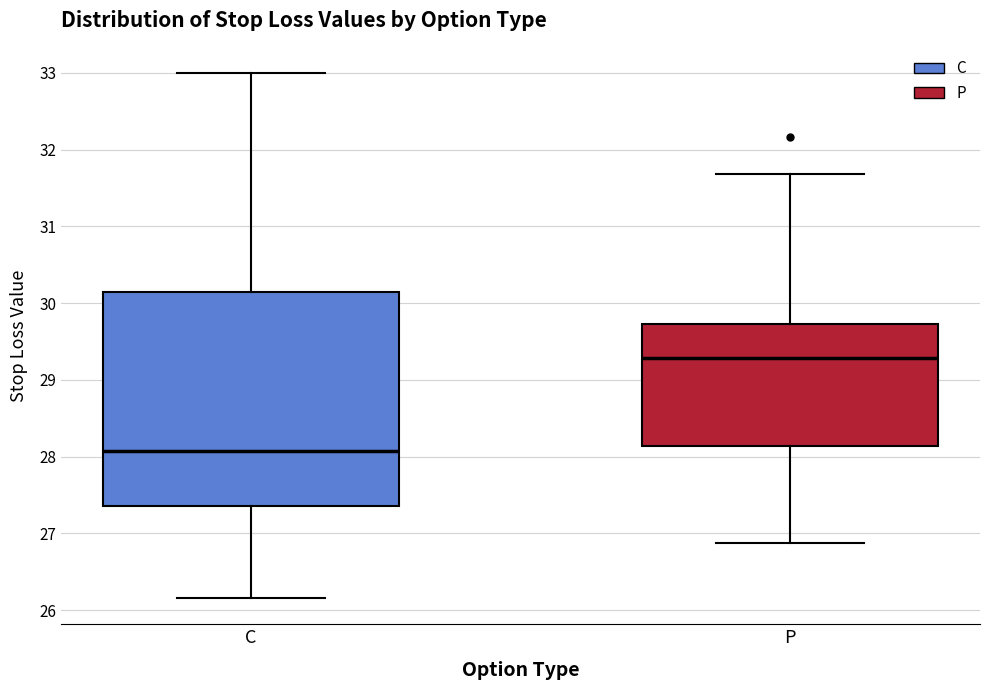

Which box's median line is the highest?

P